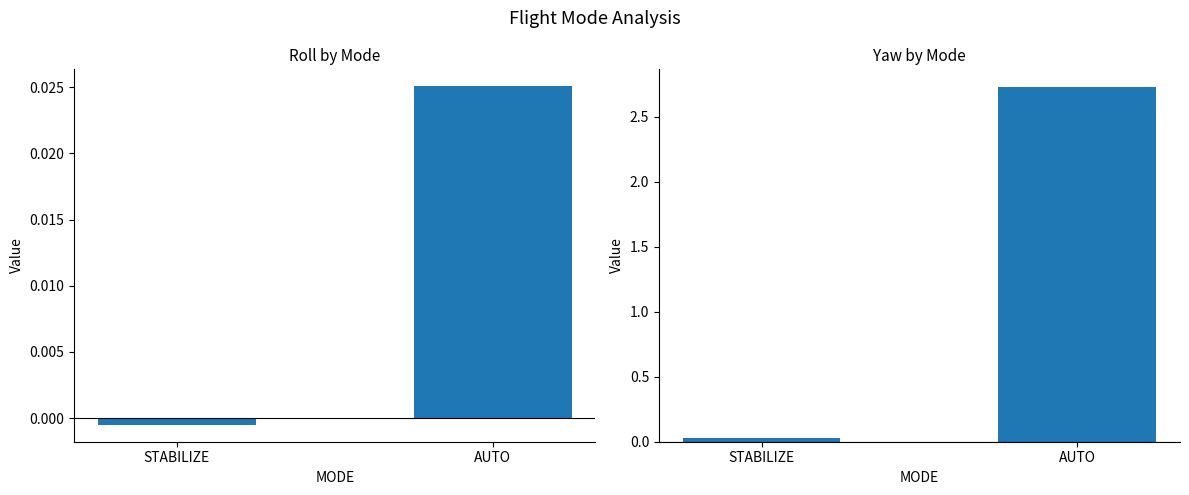

What is the difference between the maximum and minimum values in the yaw series?

2.7